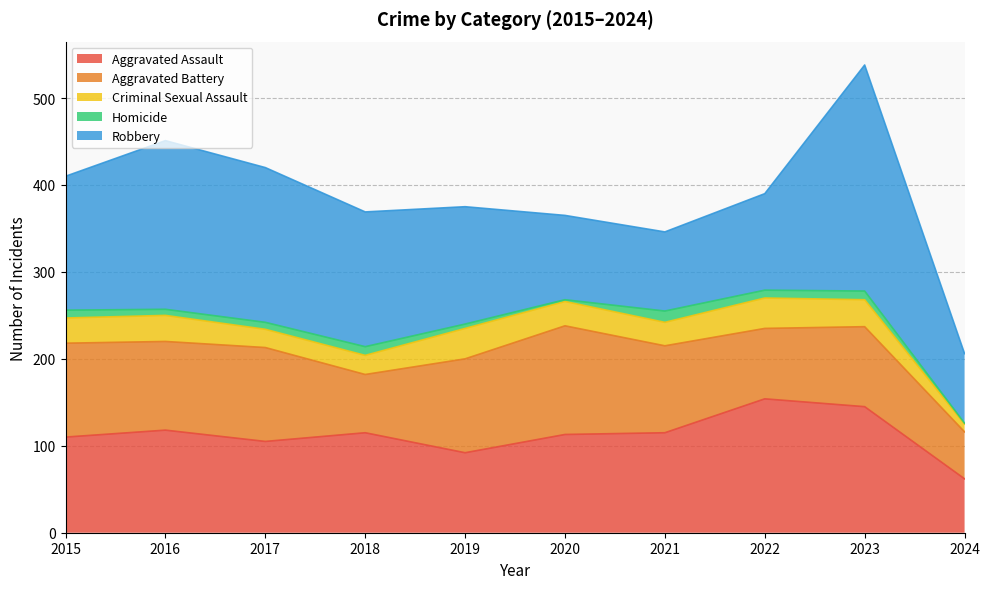

How many categories are shown in the chart?

10